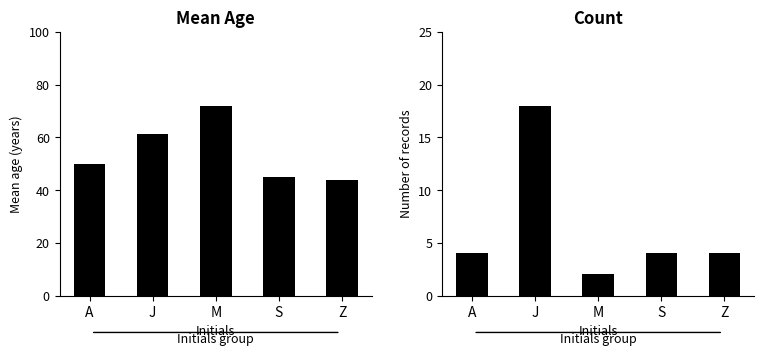

Is it true that Mean Age equals 61.3 at J?

True